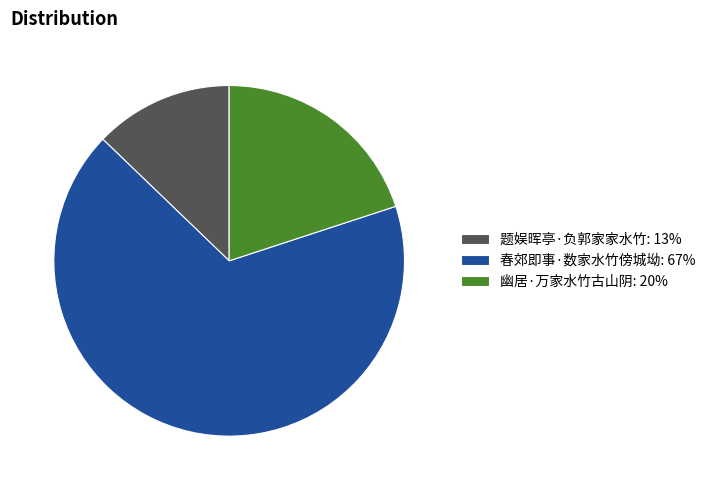

How many slices are in this pie chart?

3